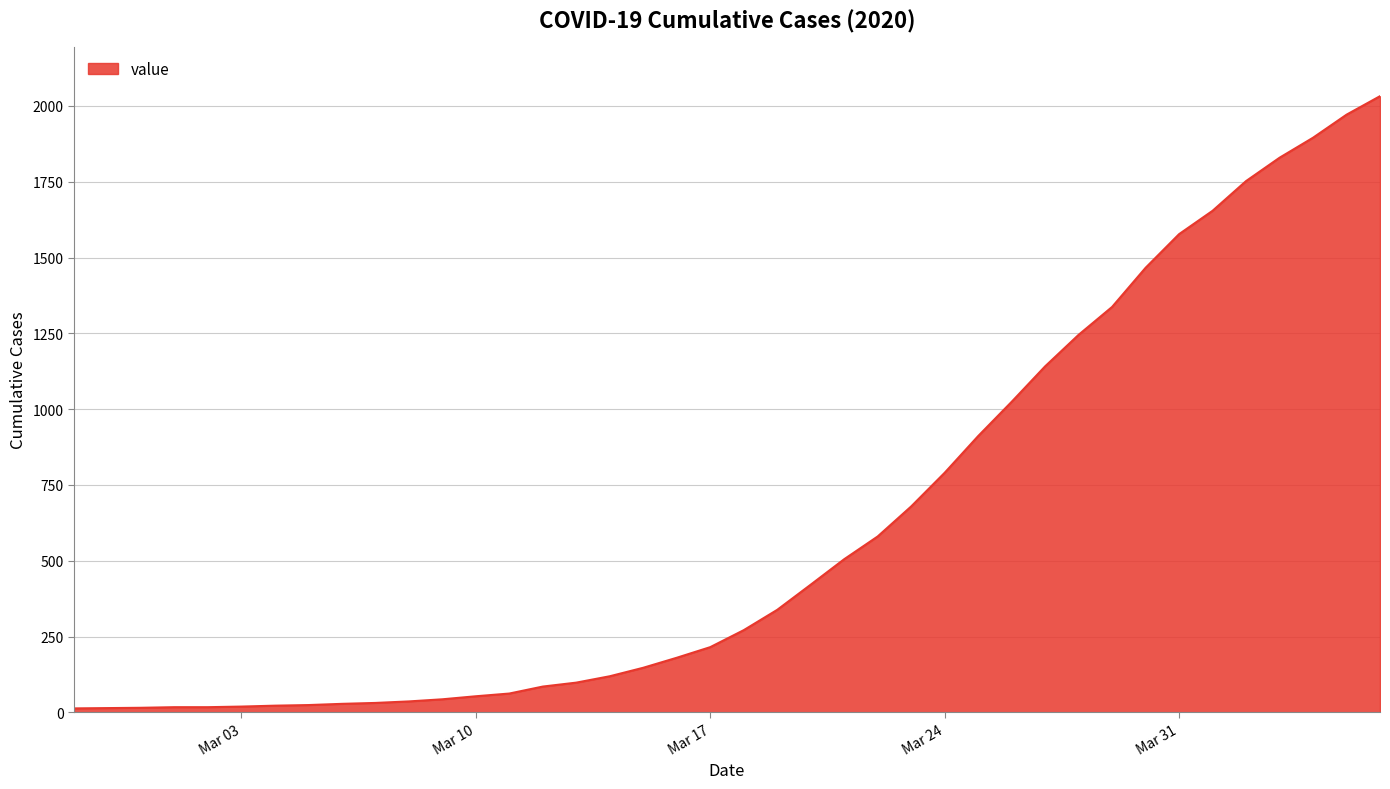

What is the difference between the maximum and minimum values?

2019